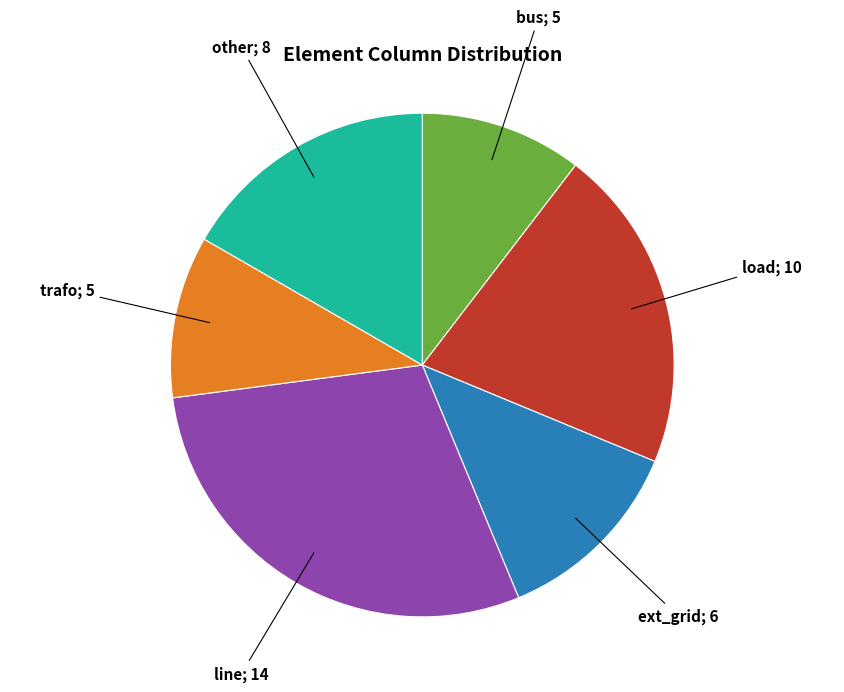

Count the number of slices in the pie.

6